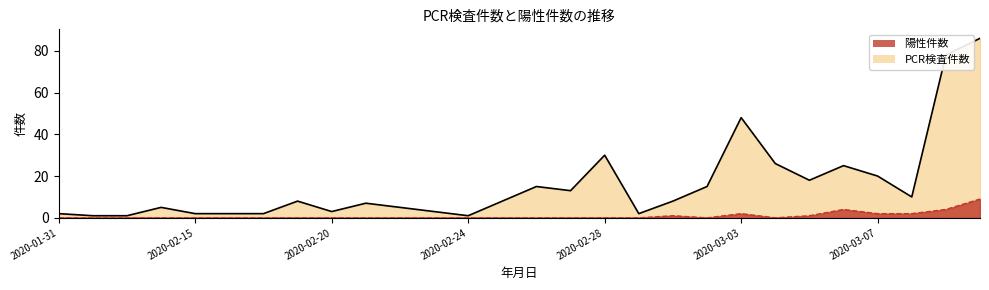

True or false: PCR検査件数 and 陽性件数 cross at least once.

False